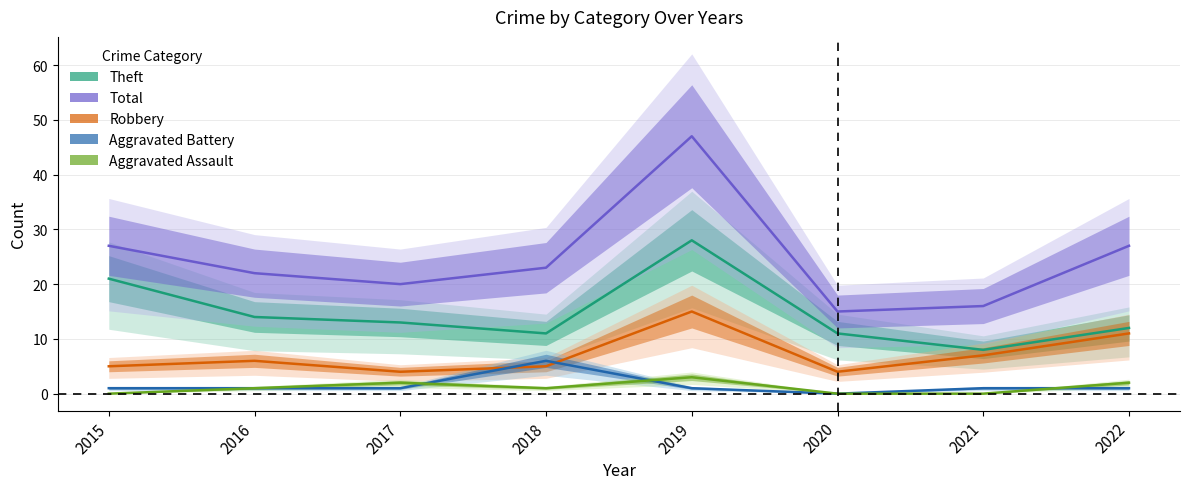

How many distinct data groups are displayed?

5